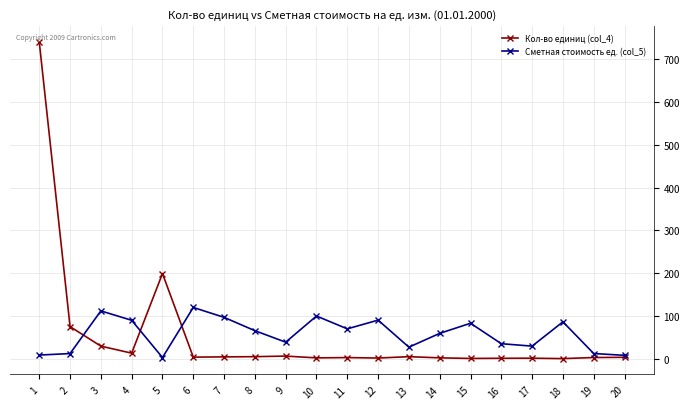

Where is the first local maximum for Кол-во единиц (col_4)?

5